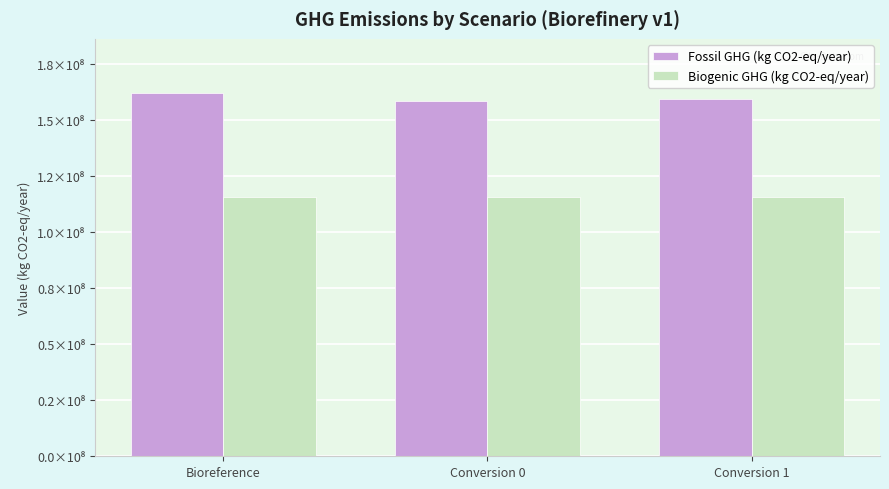

Are the bars grouped side by side (vs. stacked)?

Yes